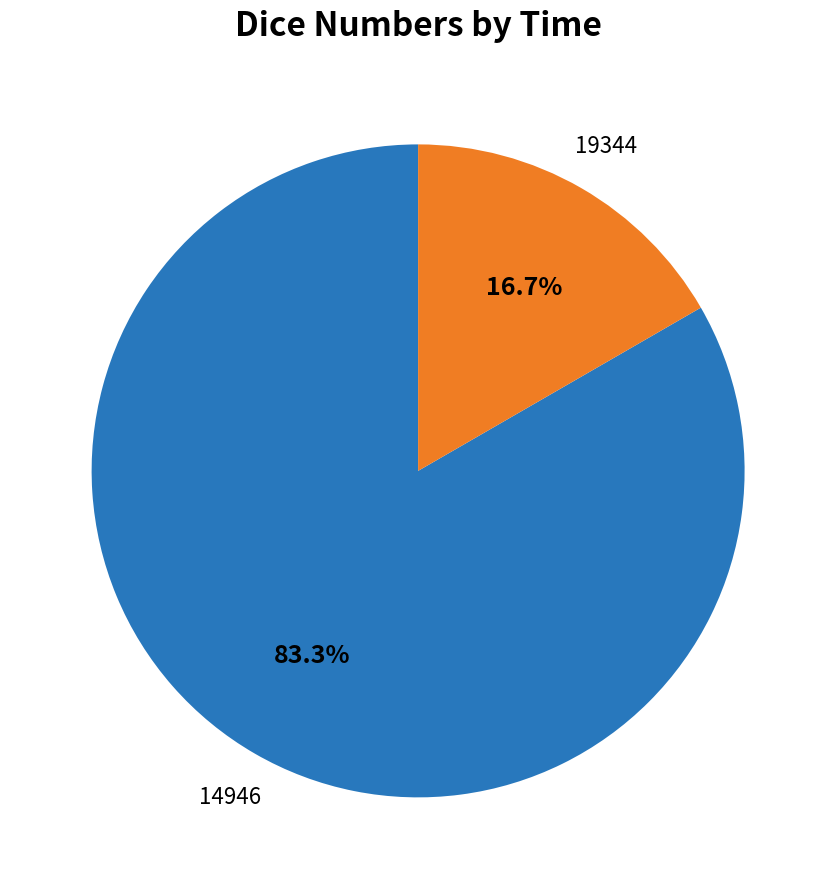

Count the number of slices in the pie.

2